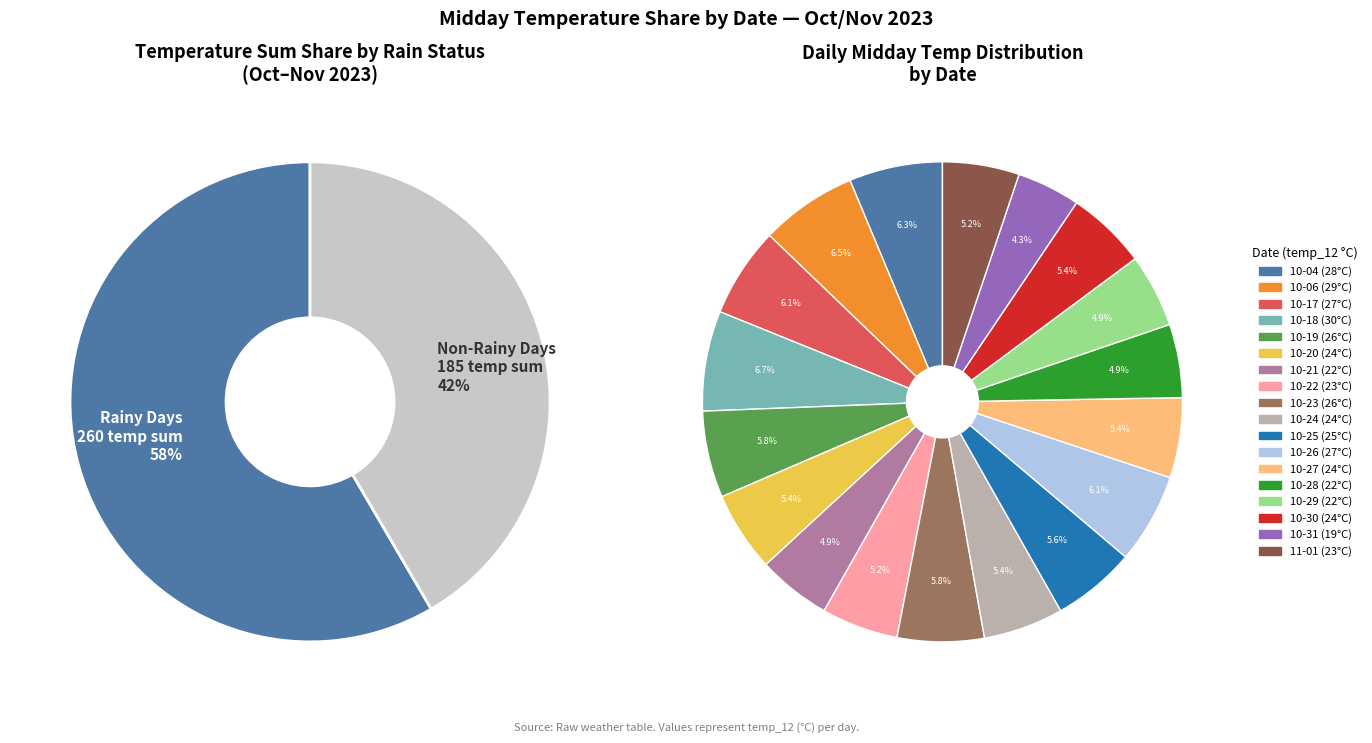

How many segments does this pie chart have?

18